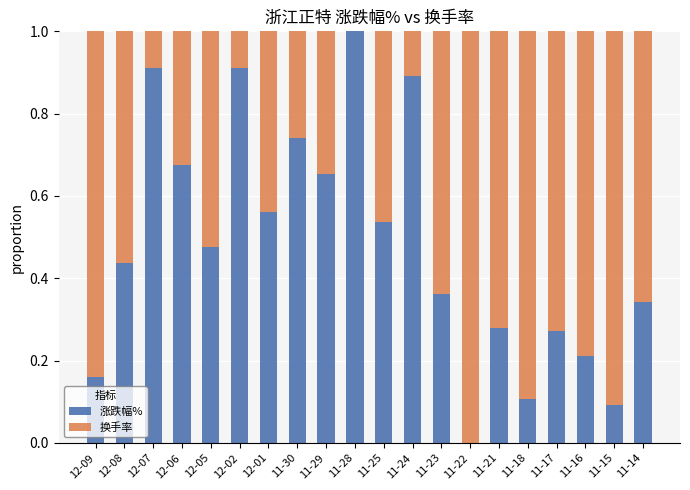

Which category has the highest value in the 涨跌幅% series?

11-28